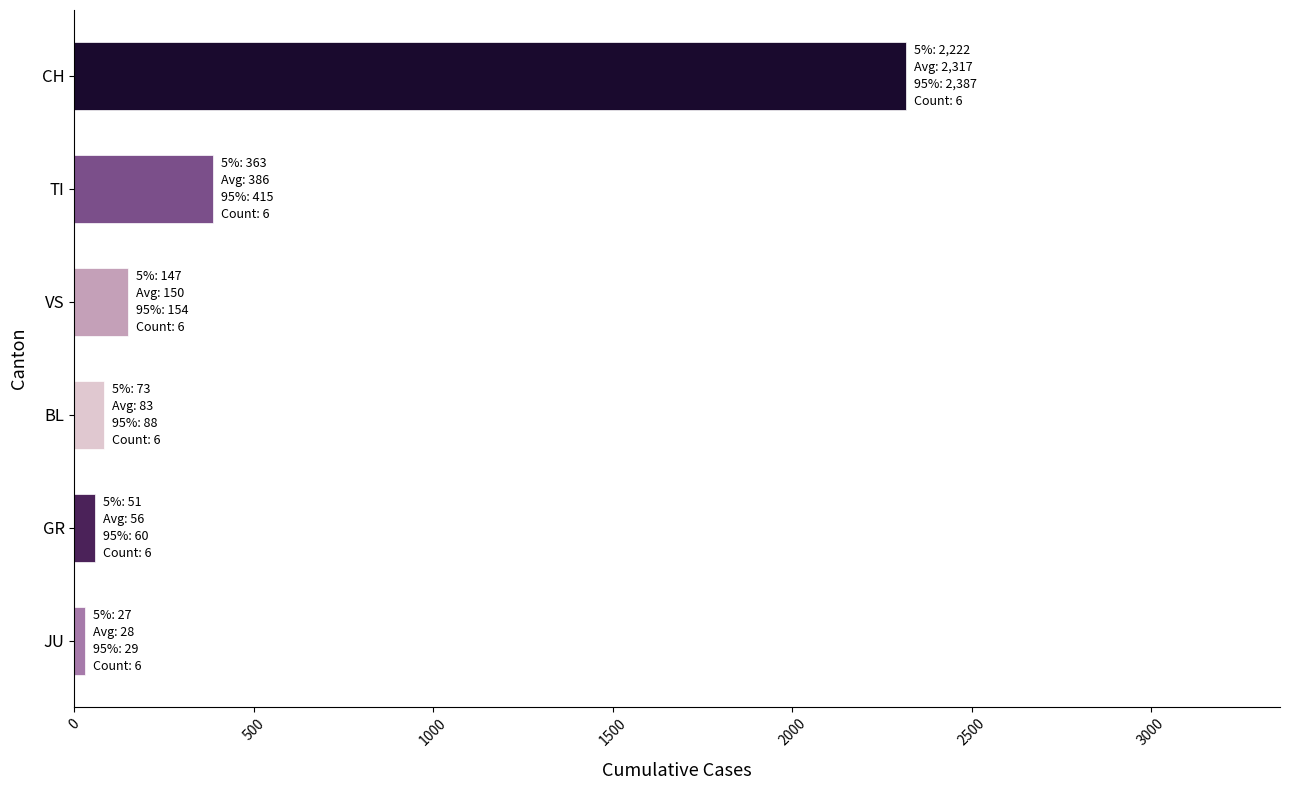

The value at TI is 386.5. True or false?

True